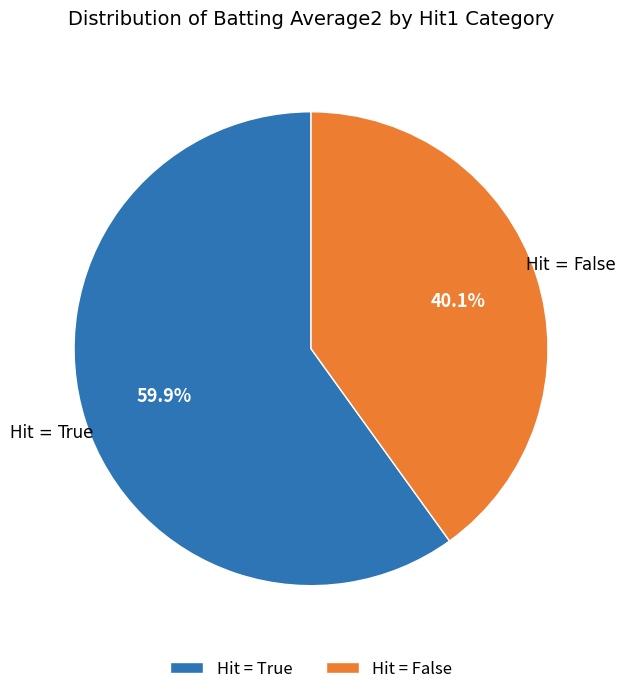

To the nearest percent, what is the average slice percentage?

50%